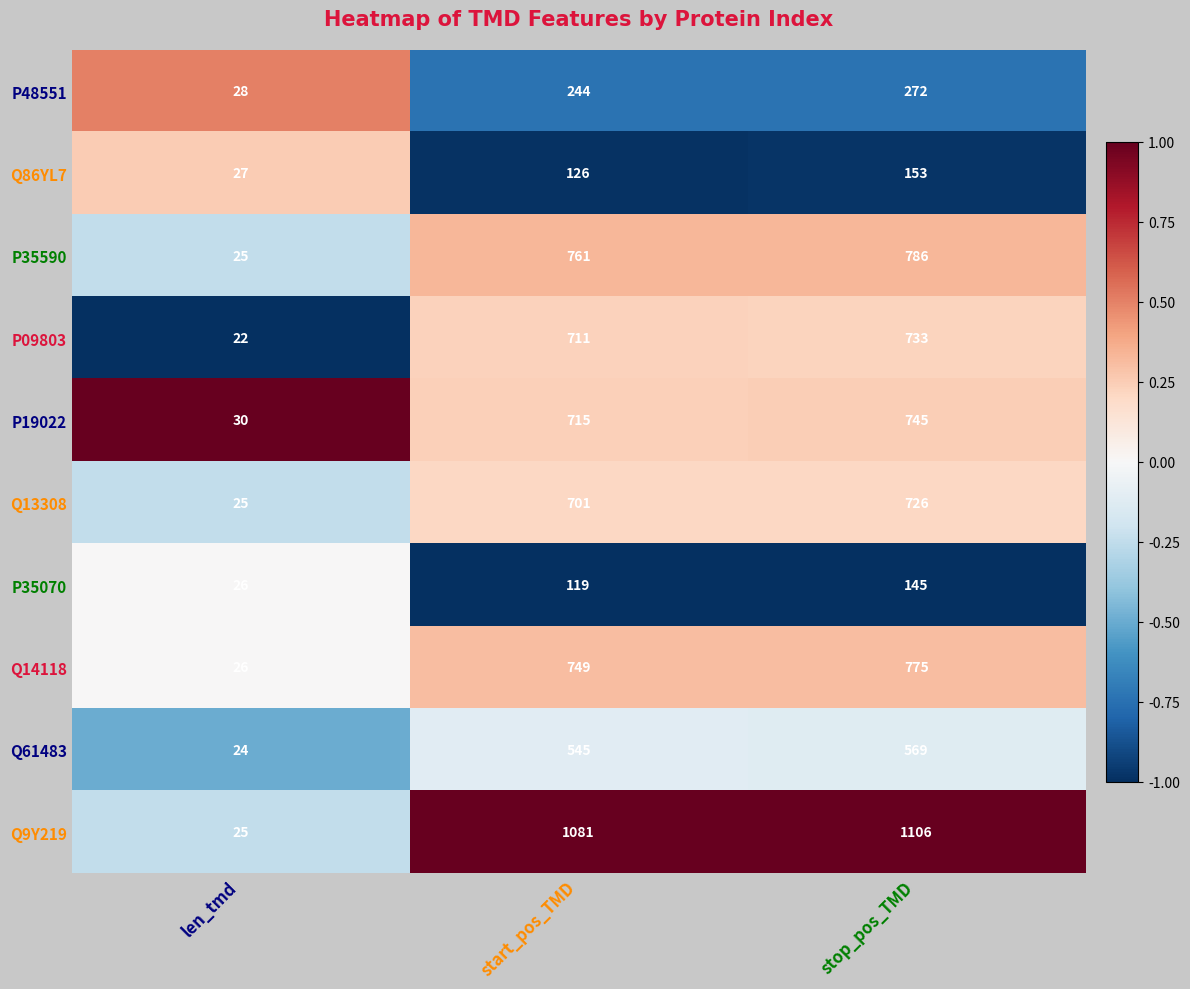

Count the number of data series in this chart.

10